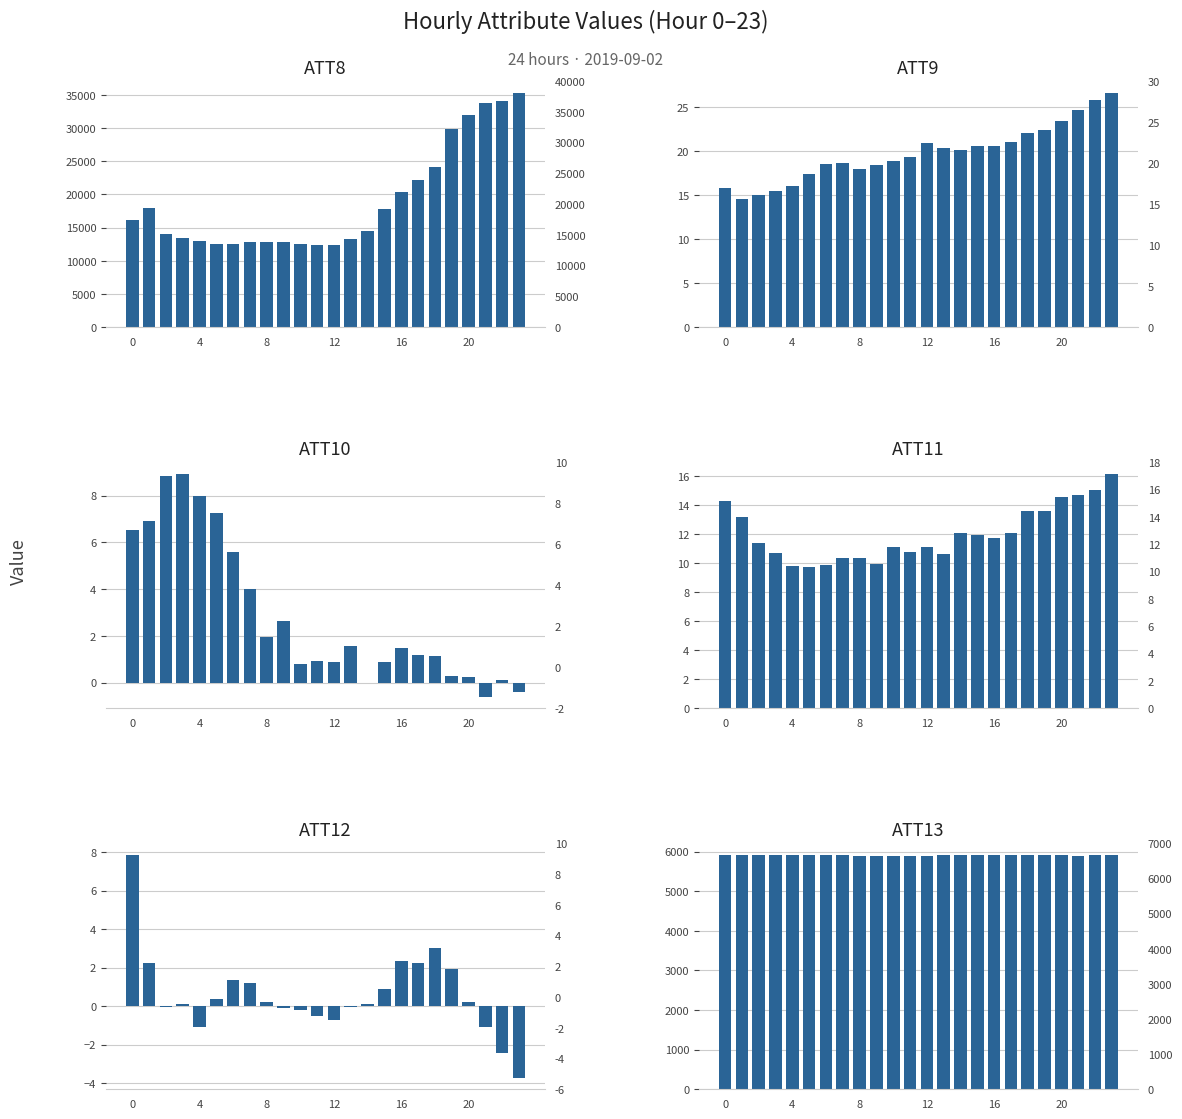

At which category is the sum across all series the highest?

23